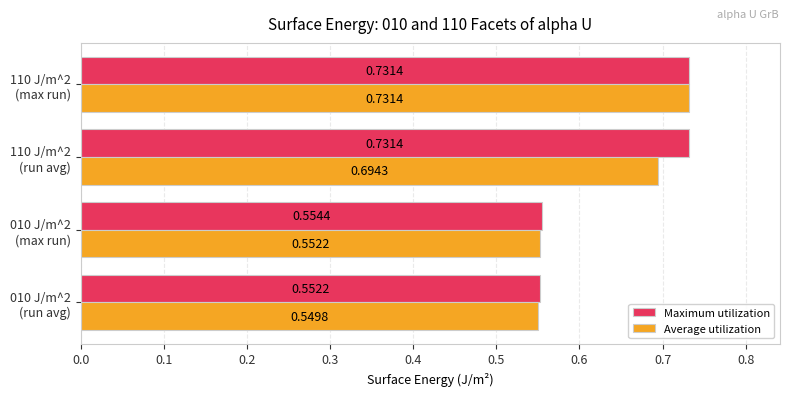

What is the sum of all Average utilization values?

2.5